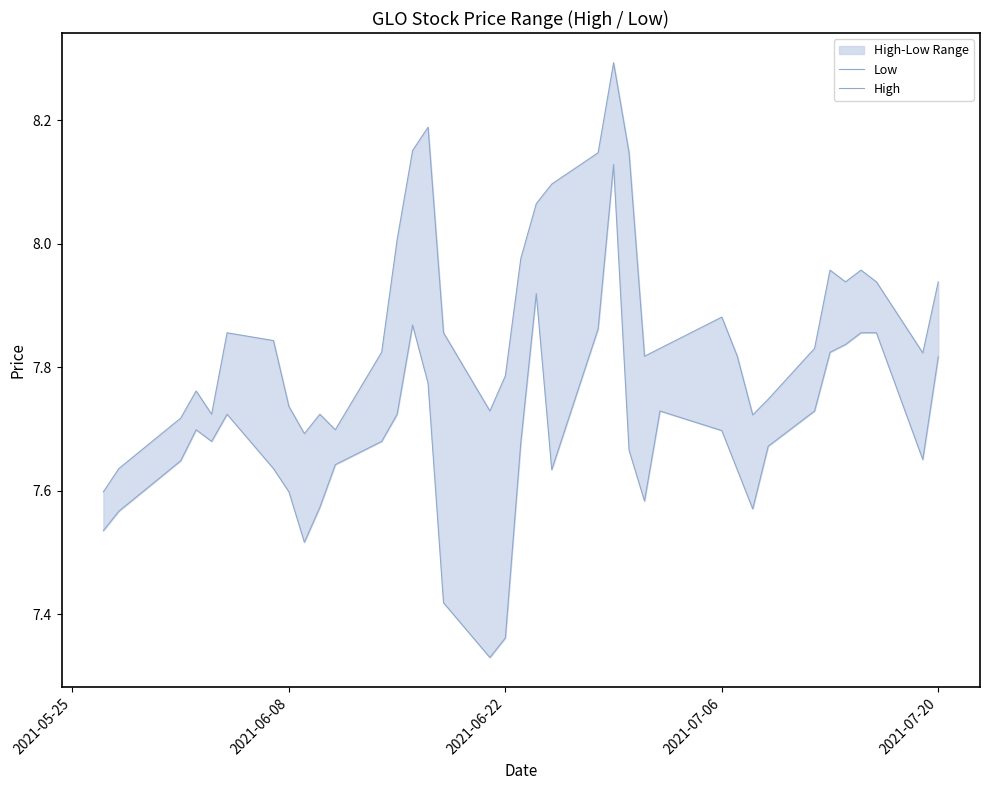

Is the value of High at 19 greater than the value of Low at 30?

Yes